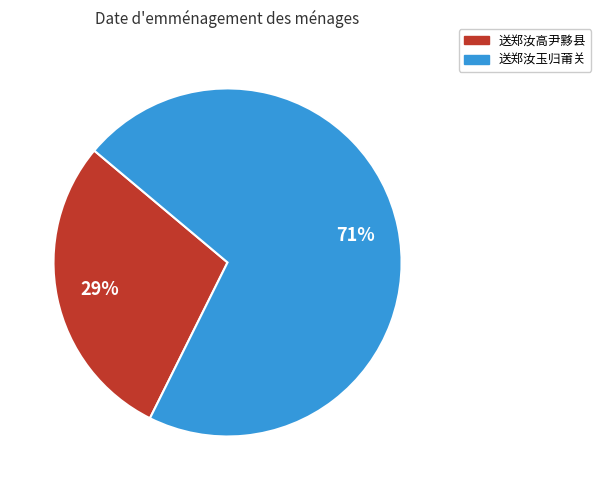

True or false: 送郑汝玉归莆关 accounts for 85% of the total.

False